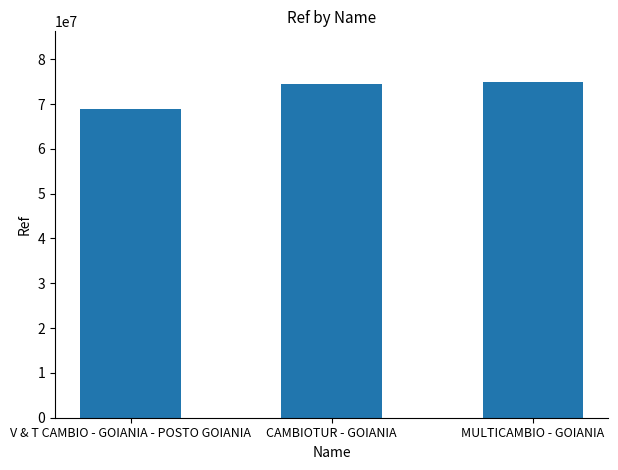

Reading left to right, list all the values displayed in this chart.

V & T CAMBIO - GOIANIA - POSTO GOIANIA=68806424	CAMBIOTUR - GOIANIA=74434987	MULTICAMBIO - GOIANIA=74968851